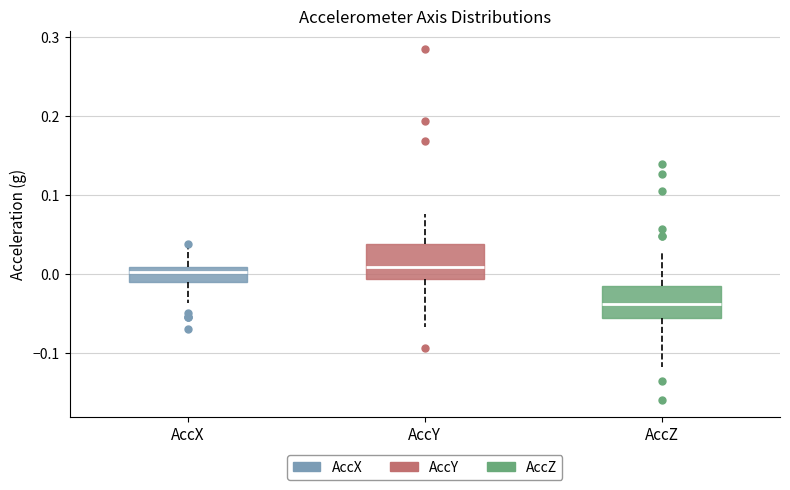

Reading left to right, read every box against the y-axis: the position of its median line, the range the box covers, and the ends of its whiskers. The values are not printed on the chart, so give them approximately, as read against the axis.

AccX: median 0.00, box -0.01 to 0.01, whiskers -0.04 to 0.04
AccY: median 0.01, box -0.01 to 0.04, whiskers -0.07 to 0.08
AccZ: median -0.04, box -0.06 to -0.02, whiskers -0.12 to 0.03